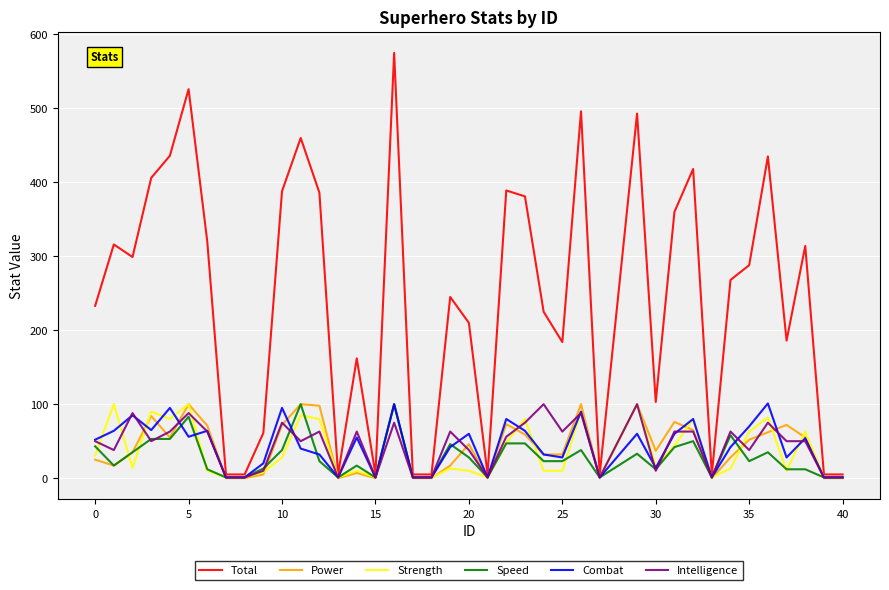

What is the highest value of the Combat series?

101